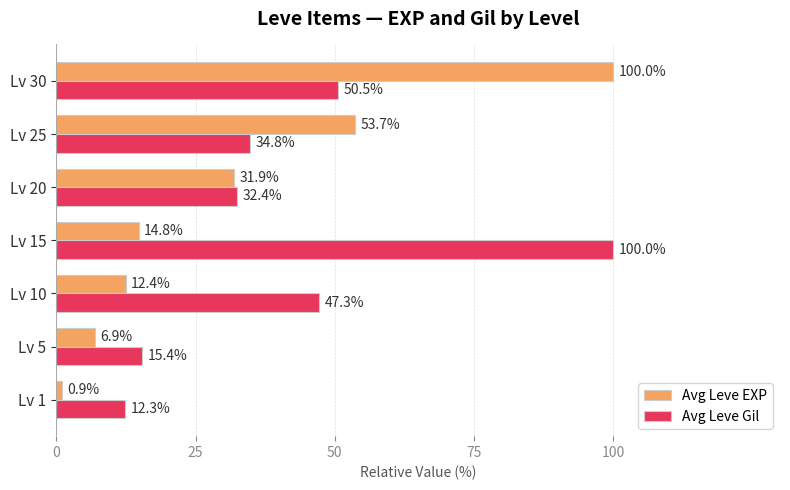

The Avg Leve EXP series shows 53.7 at Lv 25. True or false?

True